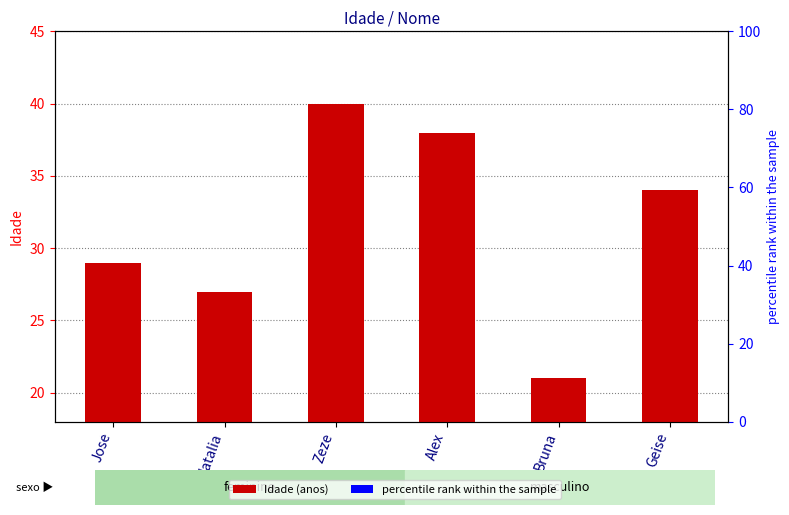

What is the difference between the maximum and minimum values?

19